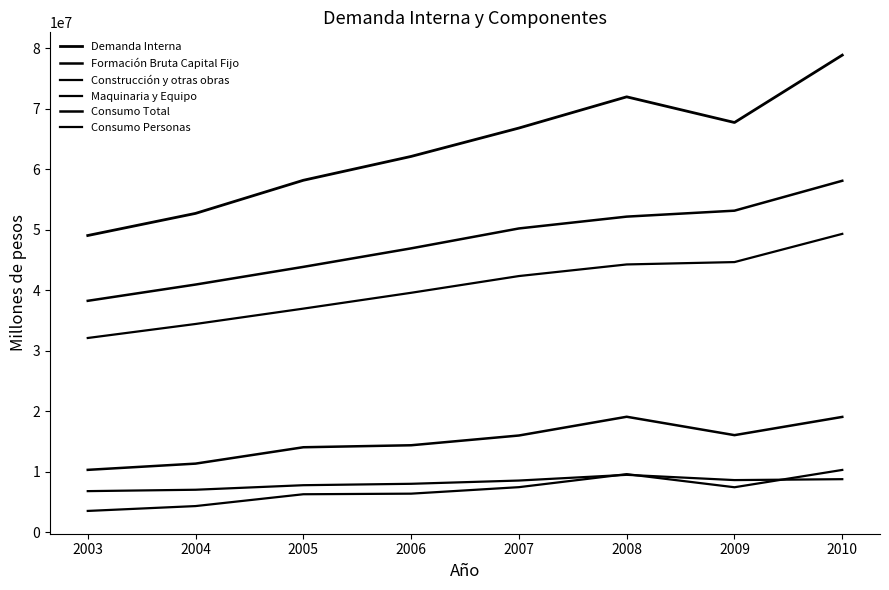

Does the chart have visible grid lines?

No